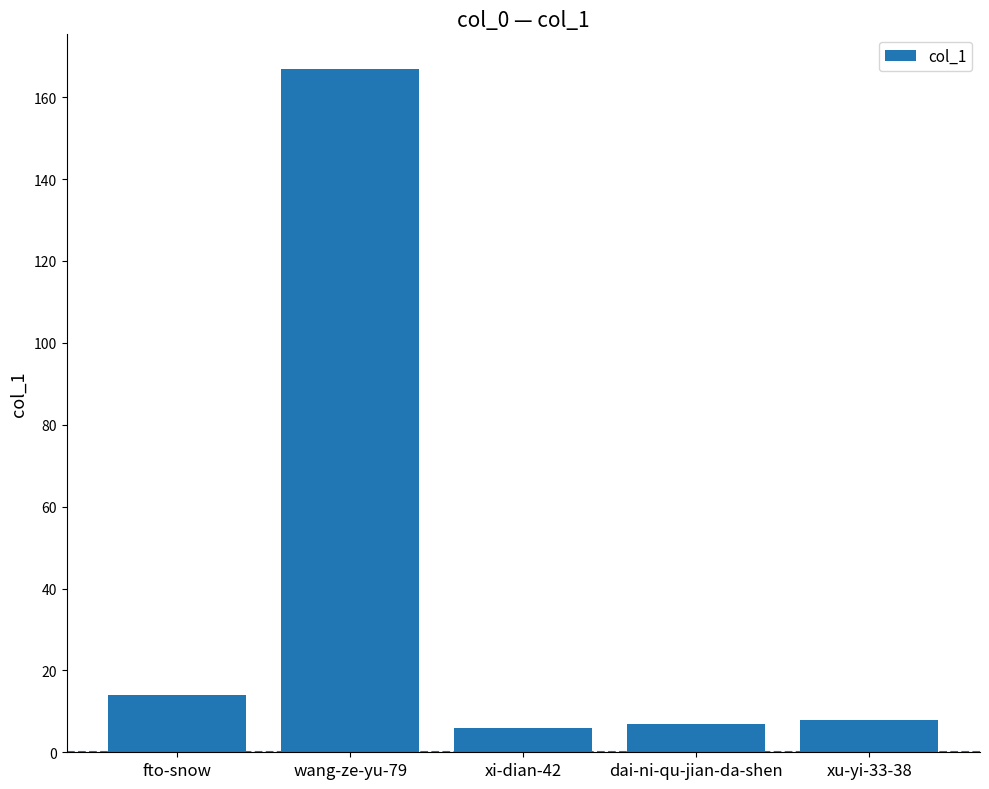

What is the greatest value displayed?

167